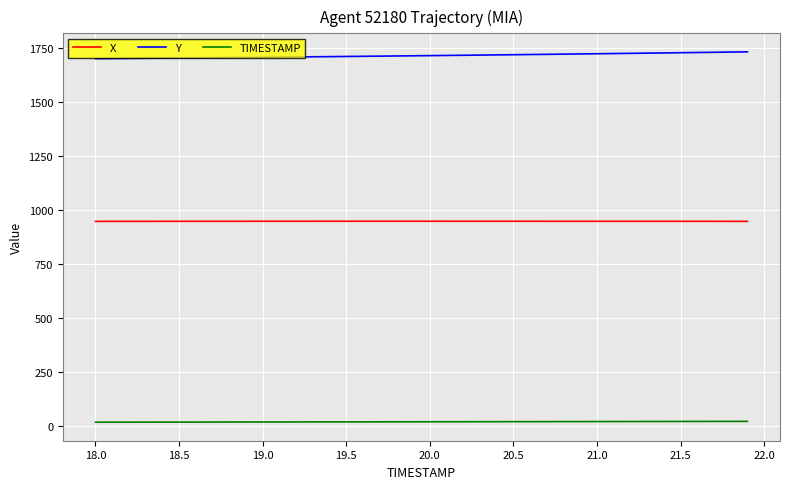

True or false: Y and X intersect in this chart.

False